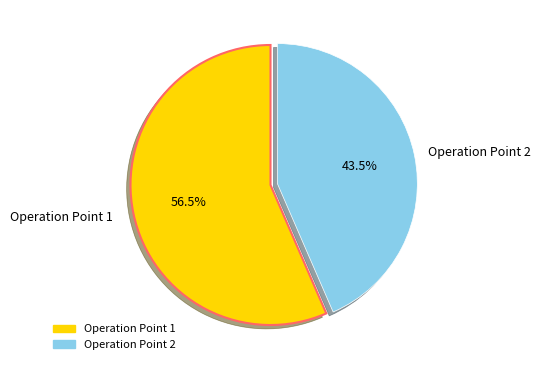

Does any single category account for the majority?

Yes